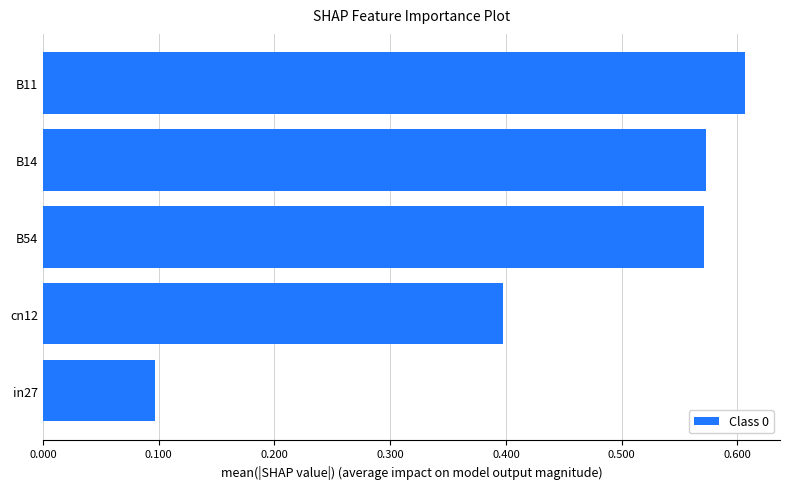

The value at cn12 is 0.4. True or false?

True